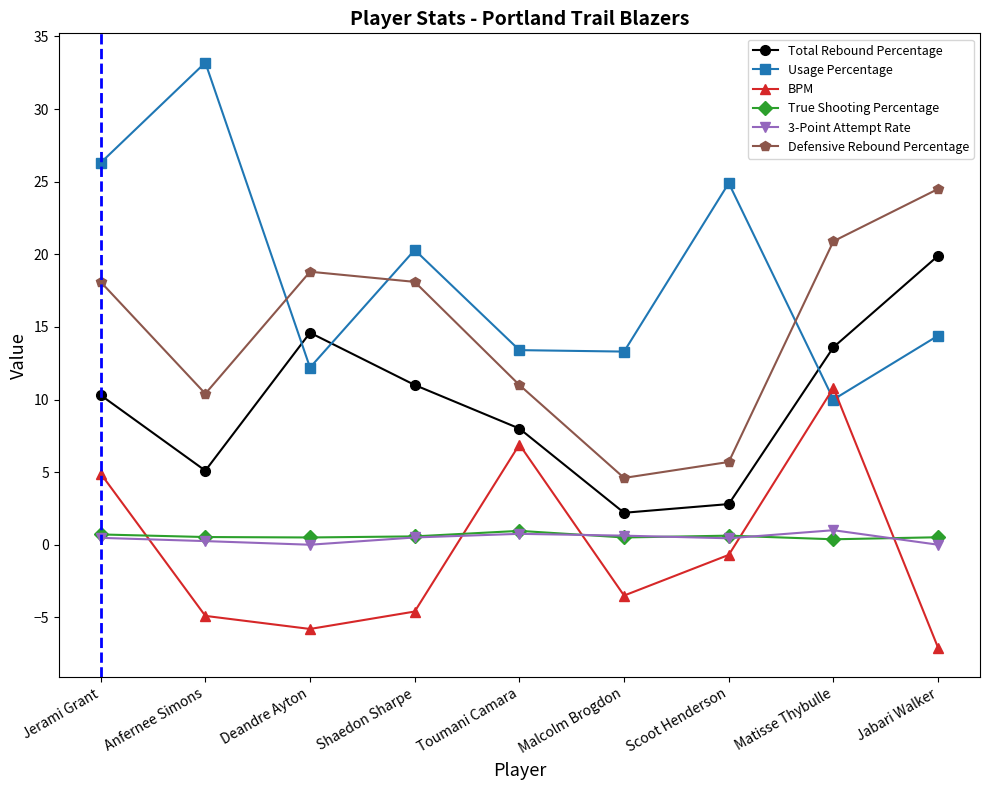

What is the spread (max minus min) of values at Anfernee Simons?

38.1